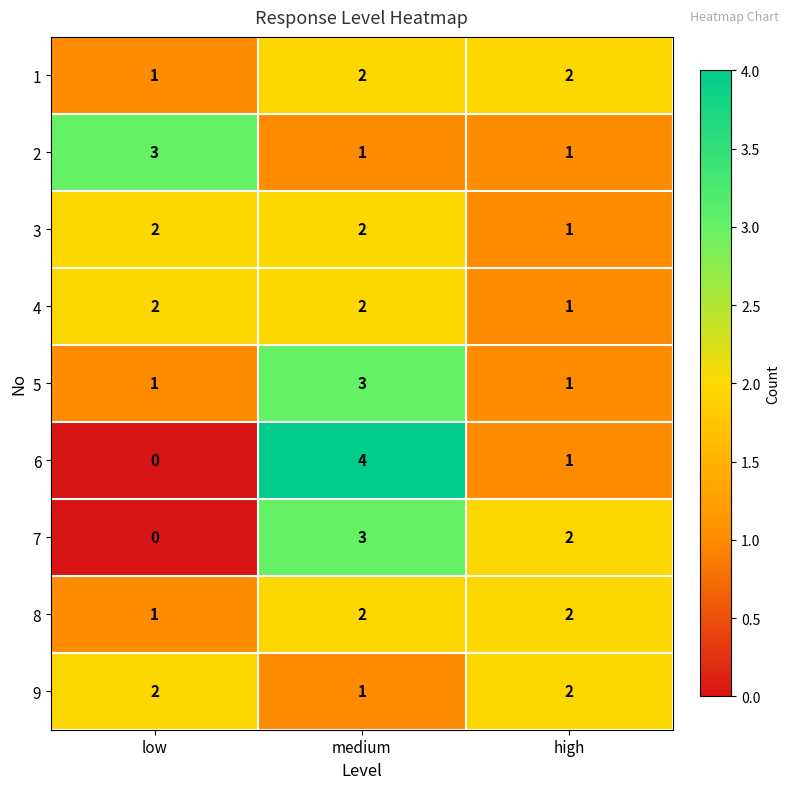

What is the difference between the maximum and minimum values in the 7 series?

3